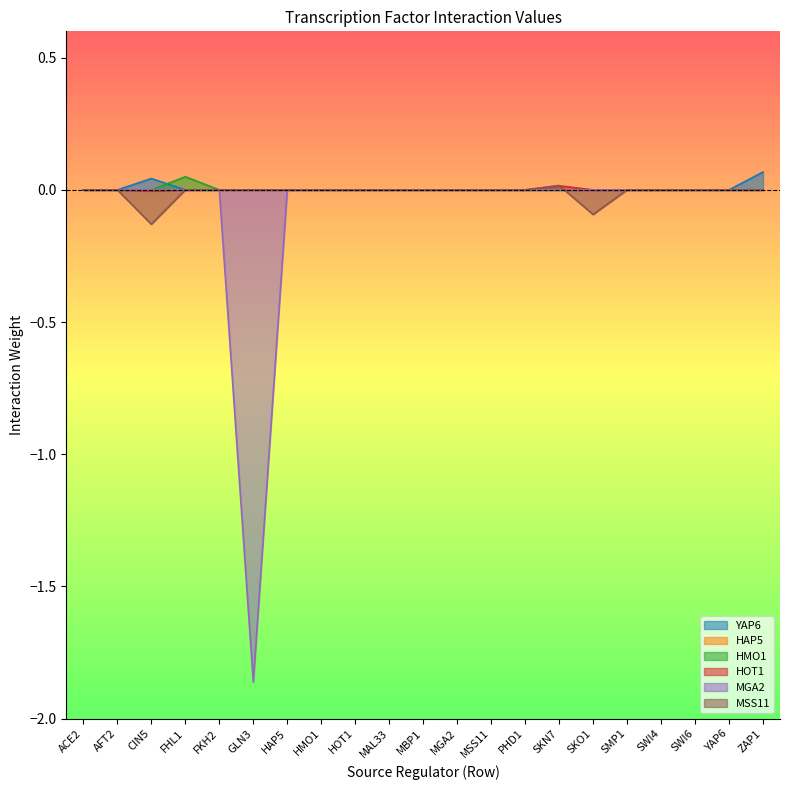

Which category has the lowest value across all series?

GLN3